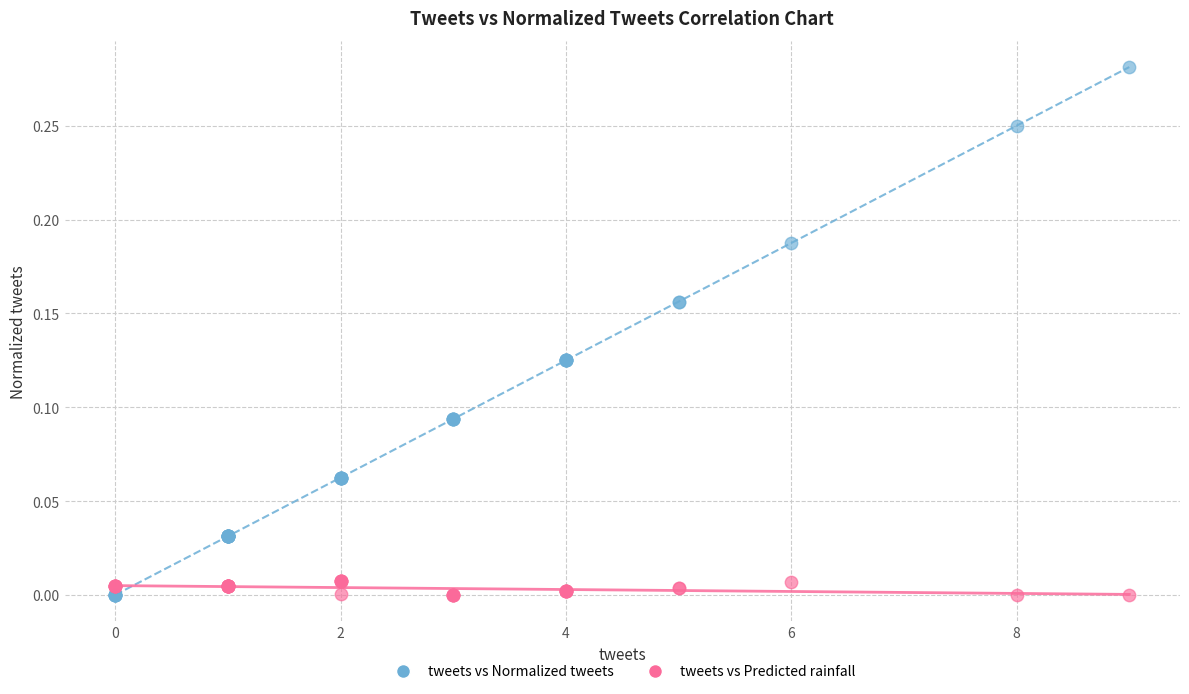

What is the X range (max minus min) for the scatter plot?

9.0